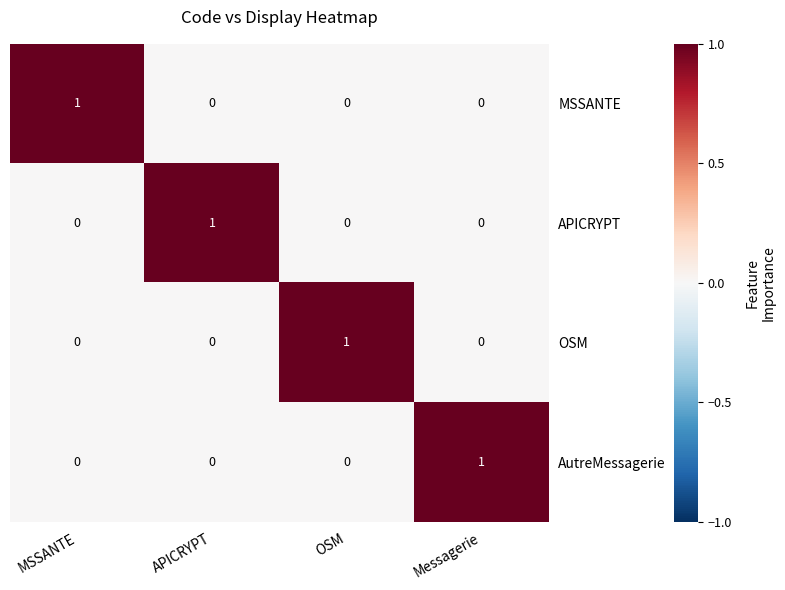

The value of MSSANTE at OSM is 0. True or false?

True